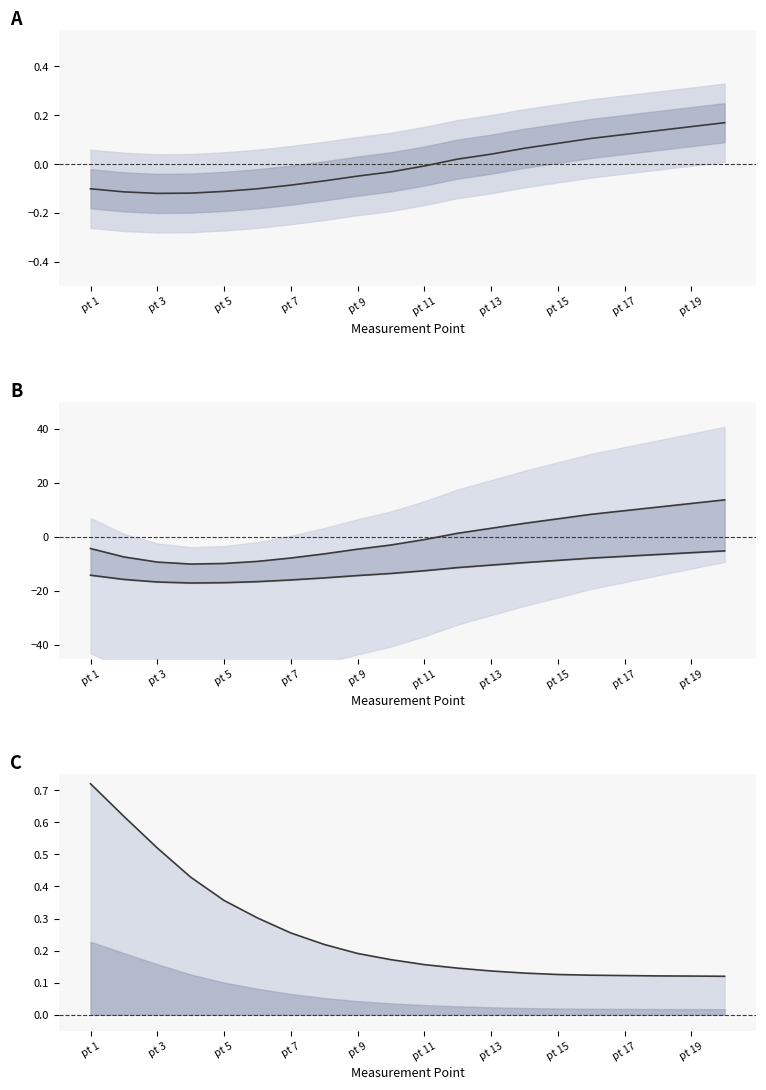

Reading left to right, extract all data points from this chart.

Zreal1 (norm): -0.1	-0.1	-0.1	-0.1	-0.1	-0.1	-0.1	-0.1	-0.0	-0.0	-0.0	0.0	0.0	0.1	0.1	0.1	0.1	0.1	0.2	0.2
Betrag (norm top): -4.2	-7.4	-9.3	-10.0	-9.8	-9.0	-7.7	-6.2	-4.5	-2.9	-0.9	1.4	3.2	5.1	6.8	8.4	9.8	11.1	12.4	13.8
Betrag (norm bot): -14.1	-15.7	-16.6	-17.0	-16.9	-16.5	-15.9	-15.1	-14.2	-13.5	-12.5	-11.3	-10.4	-9.5	-8.6	-7.8	-7.1	-6.5	-5.8	-5.1
Phase (norm top): 0.7	0.6	0.5	0.4	0.4	0.3	0.3	0.2	0.2	0.2	0.2	0.1	0.1	0.1	0.1	0.1	0.1	0.1	0.1	0.1